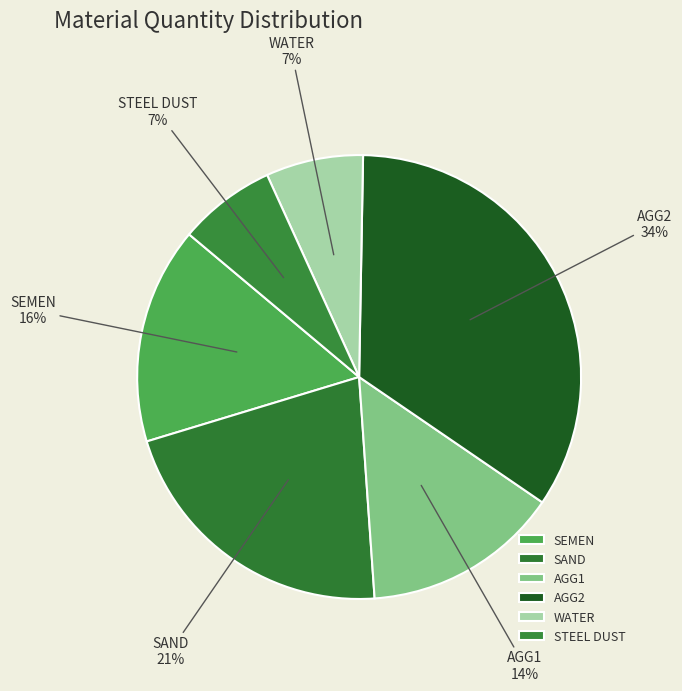

Is it true that SEMEN is 16% of the pie?

True